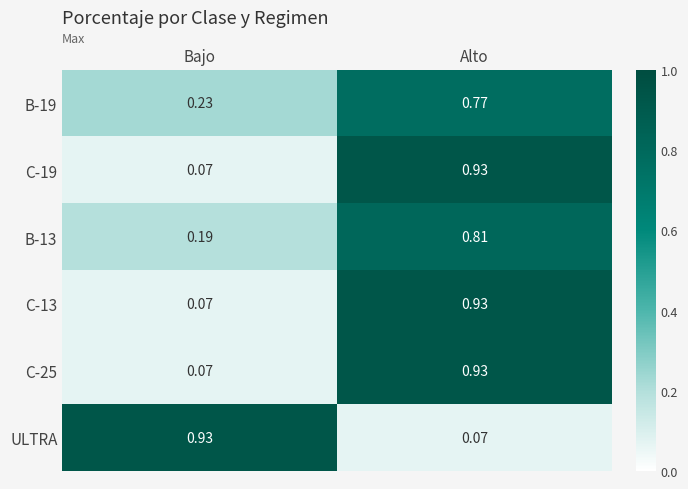

Is the value of B-19 at Alto greater than the value of ULTRA at Bajo?

No